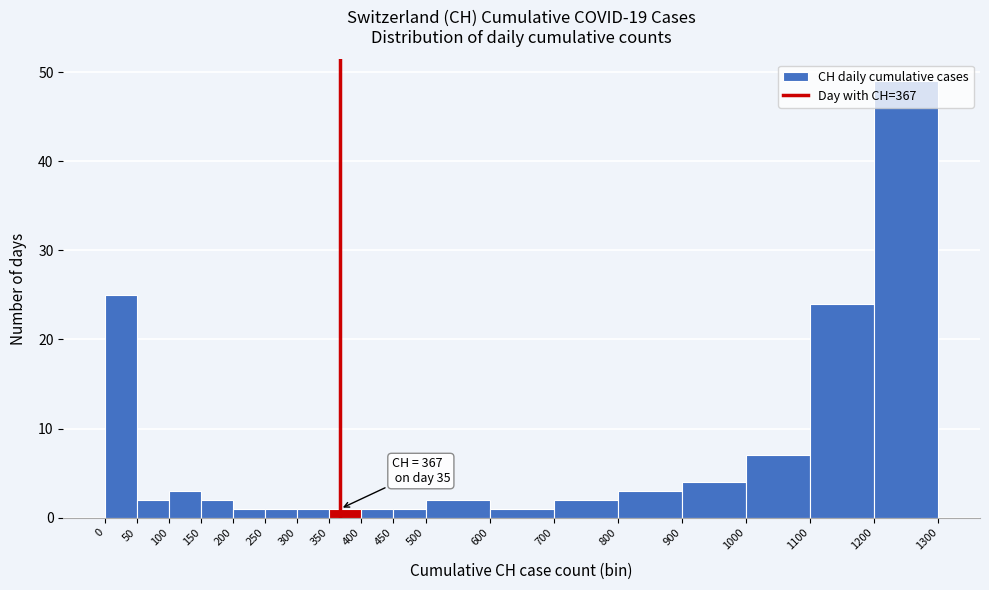

Over which range of the x-axis is the bar tallest?

1200 to 1300